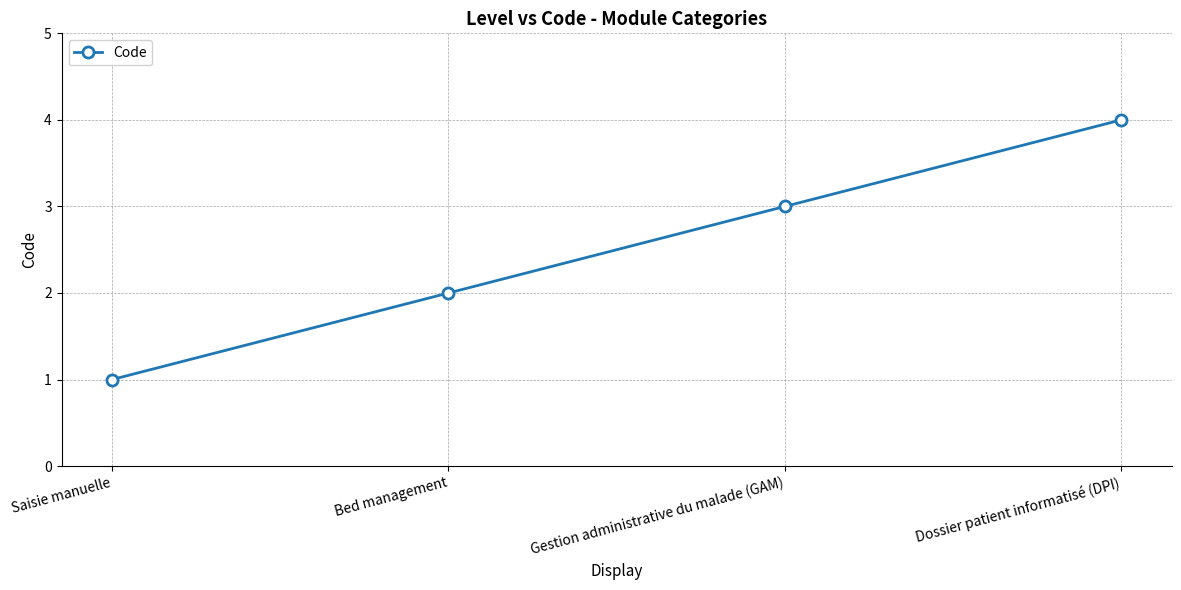

List the labels in order of value, largest first.

Dossier patient informatisé (DPI), Gestion administrative du malade (GAM), Bed management, Saisie manuelle